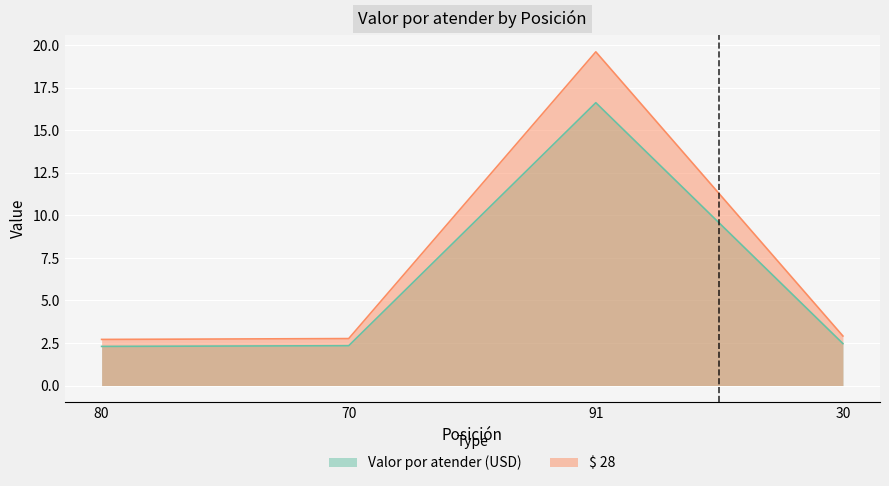

Reading left to right, transcribe all the data shown in this chart.

Valor por atender (USD): 2.3	2.3	16.6	2.5
$ 28: 2.7	2.8	19.6	2.9